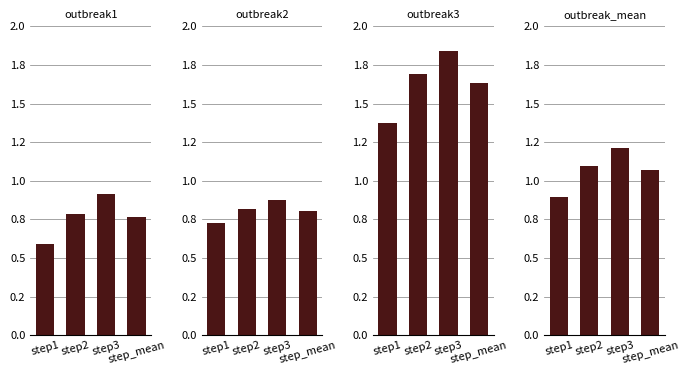

What is the approximate value of outbreak_mean at step_mean?

1.1